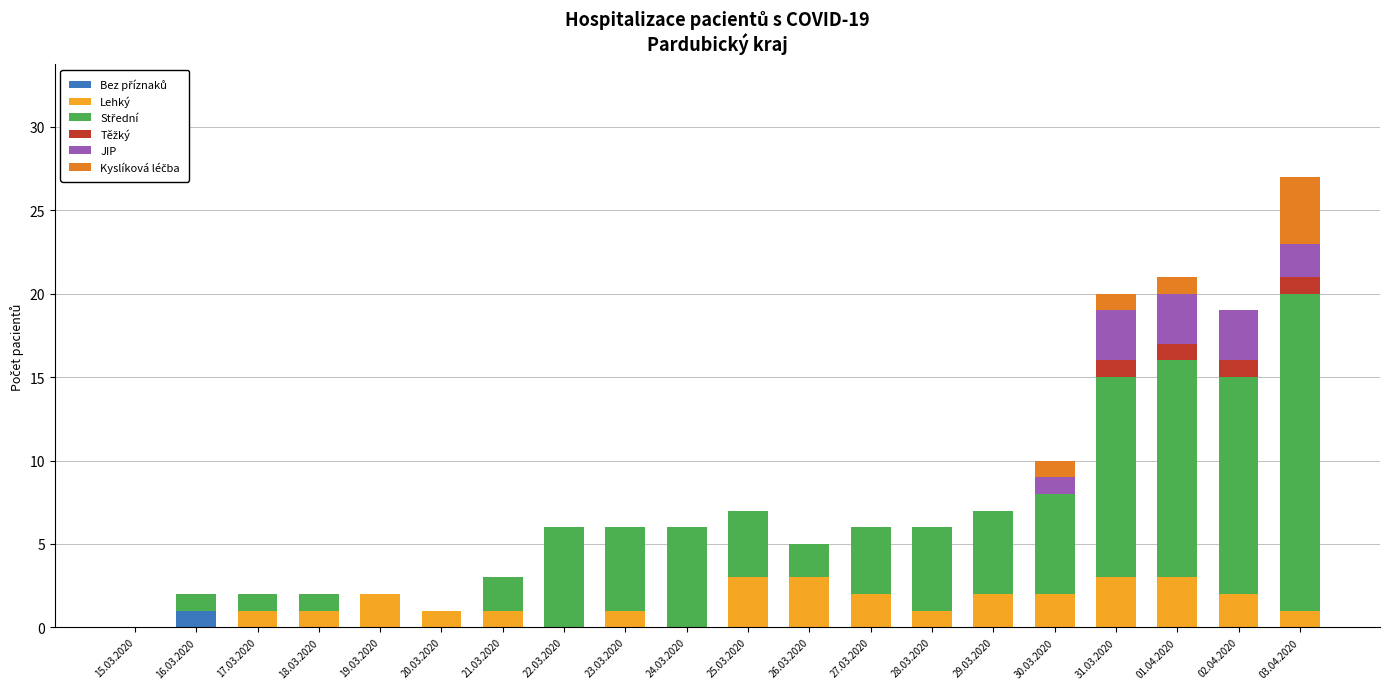

At which category is the sum across all series the highest?

03.04.2020